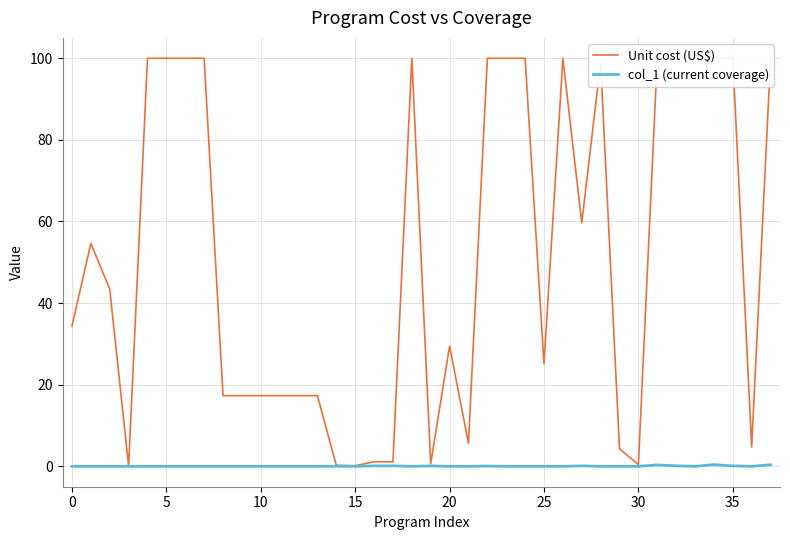

The col_1 (current coverage) series shows 0.0 at 28. True or false?

True